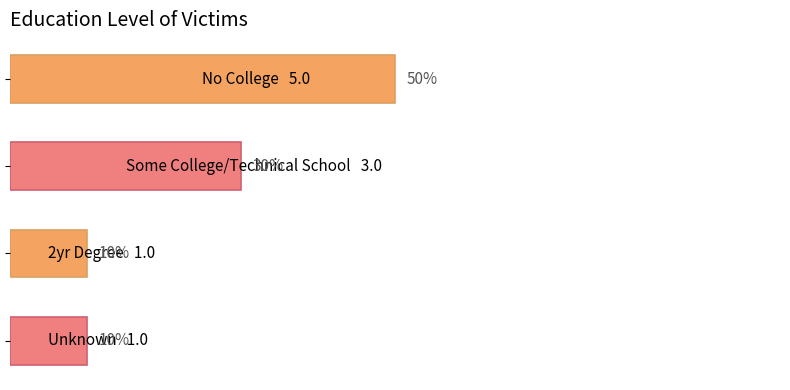

Are the bars horizontal?

Yes